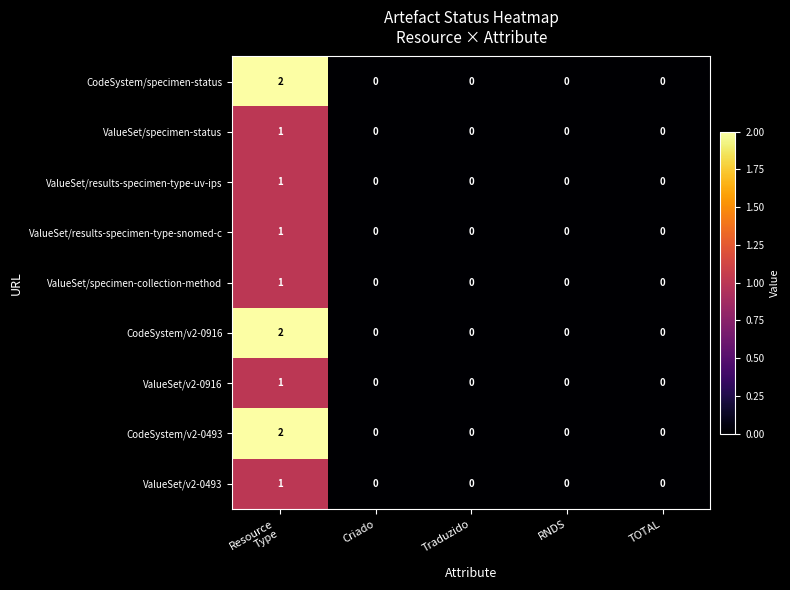

Is it true that ValueSet/specimen-status equals 0 at Criado?

True